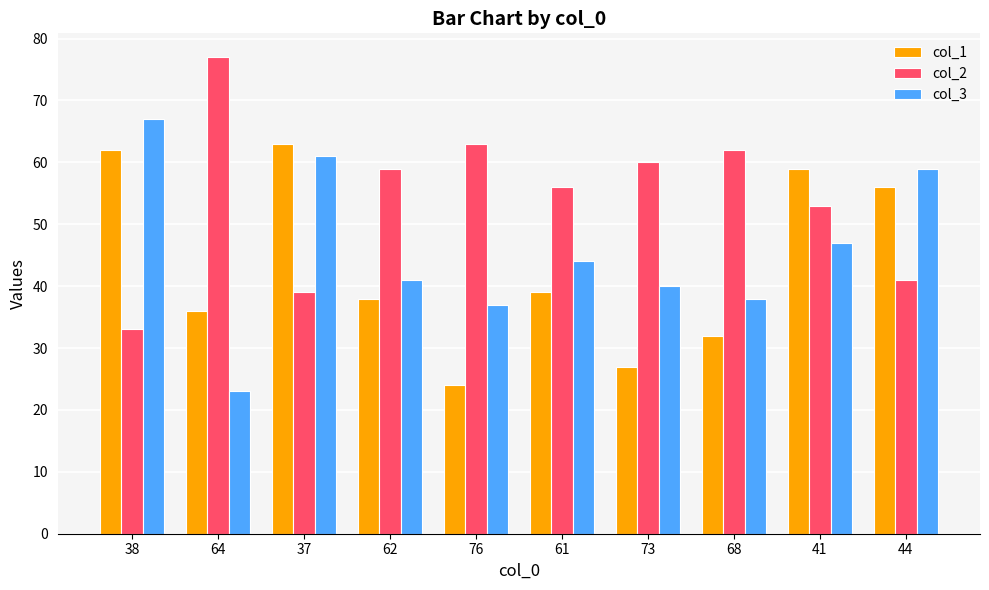

The col_2 series shows 91 at 68. True or false?

False